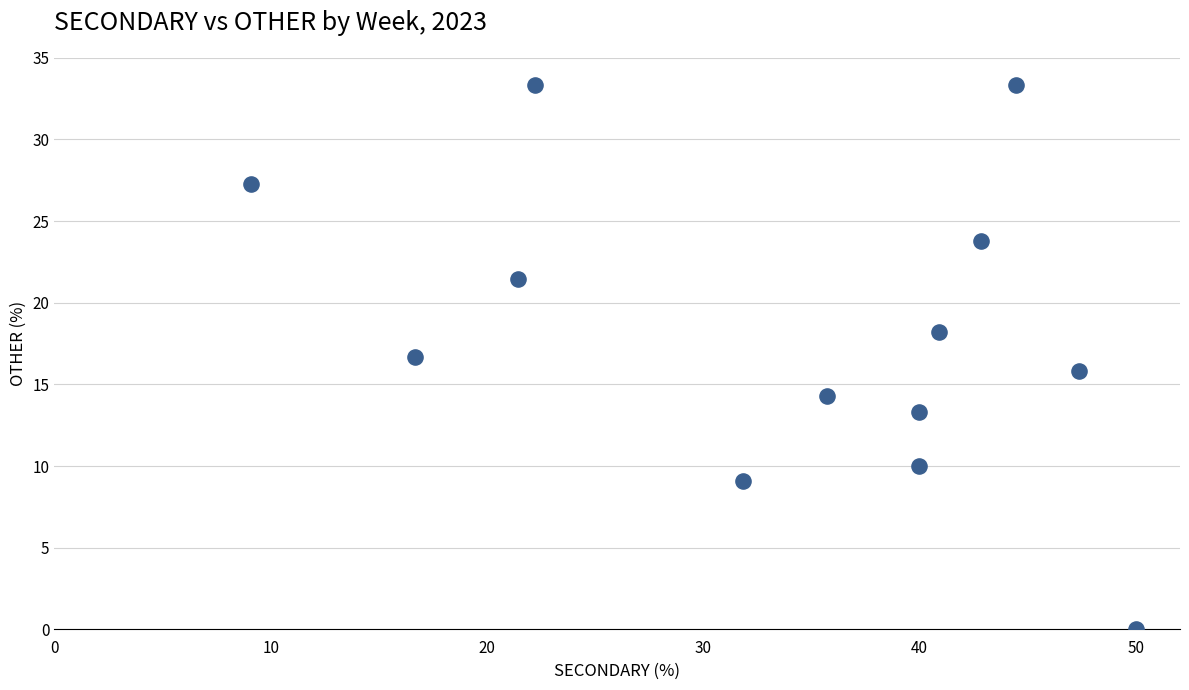

What is the range of X values (max minus min)?

40.9